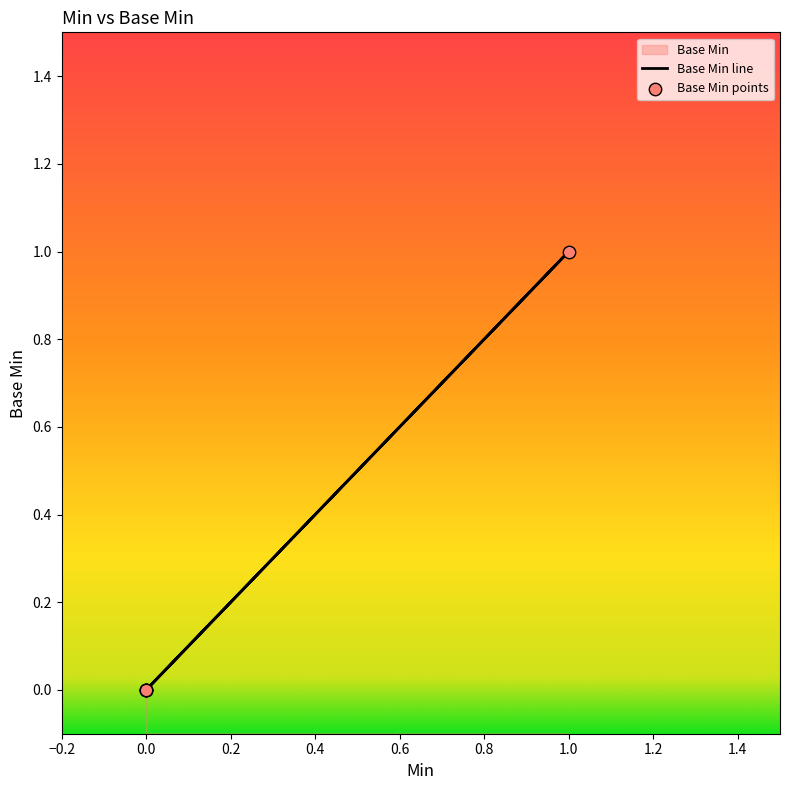

Between 1 and 0, which is larger?

1